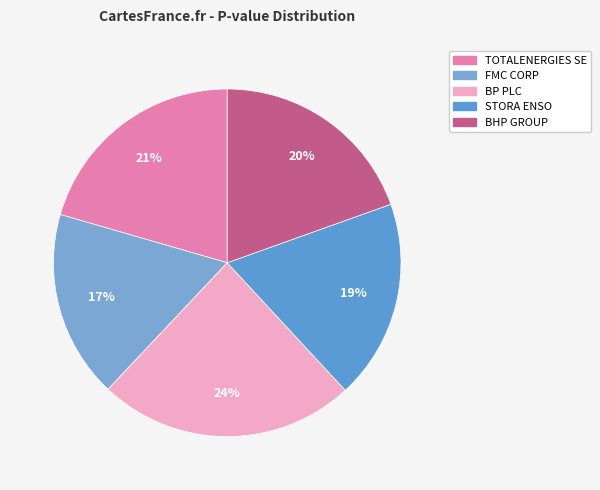

How many slices are in this pie chart?

5